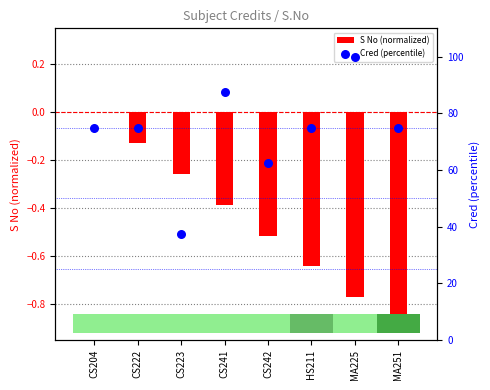

Which series has the widest spread of Y values?

Cred (percentile)